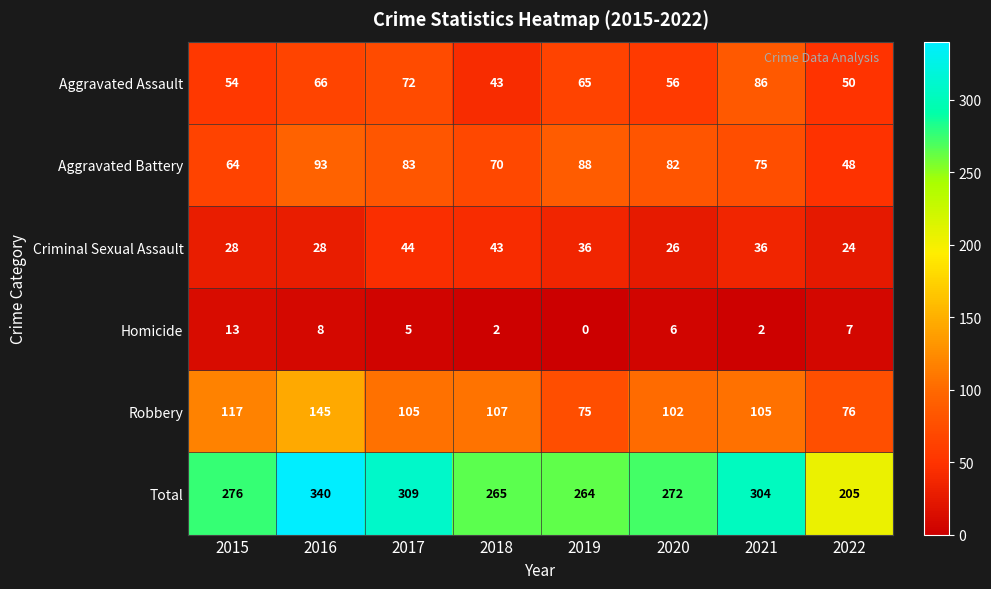

Which series changed the most between 2015 and 2022?

Total